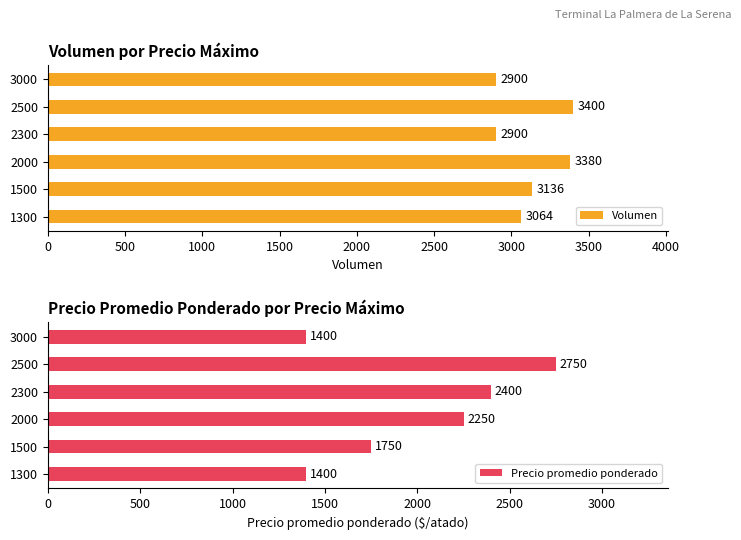

How many data points in Volumen are above 3136?

2